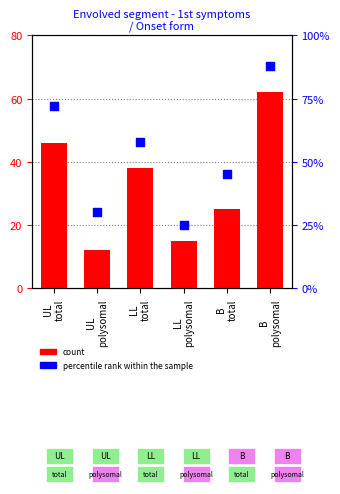

Which series has the widest spread of Y values?

percentile rank within the sample